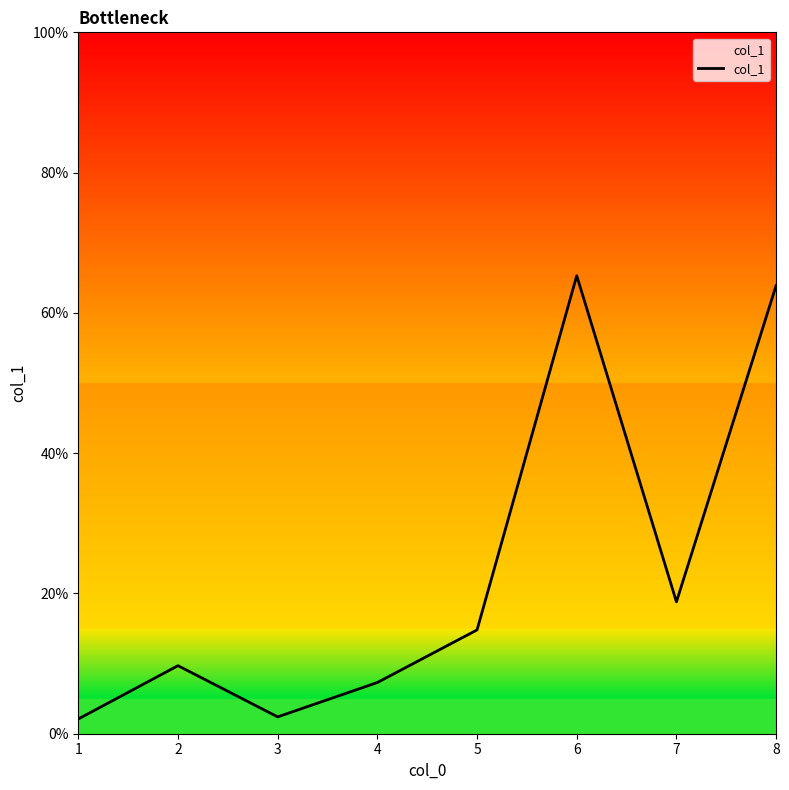

The chart shows a value of 65.3 at 6. True or false?

True